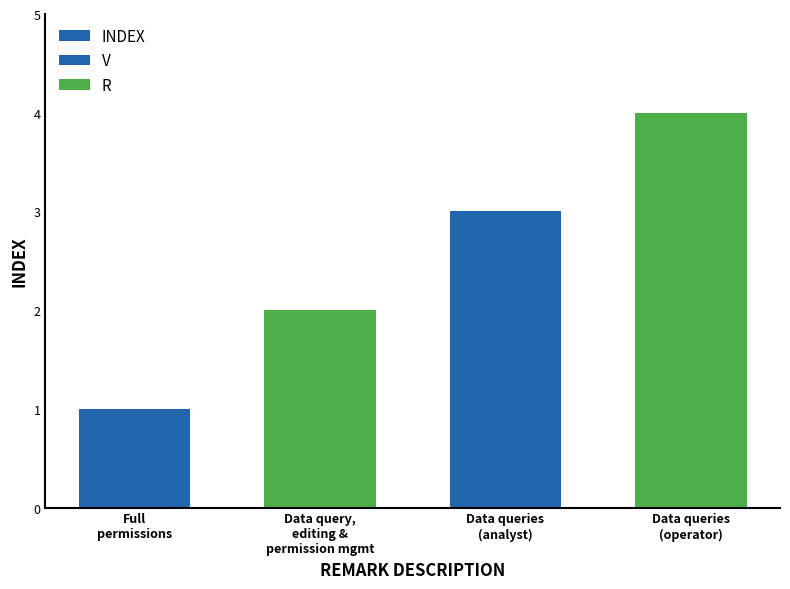

What is the difference between the second highest and second lowest values?

1